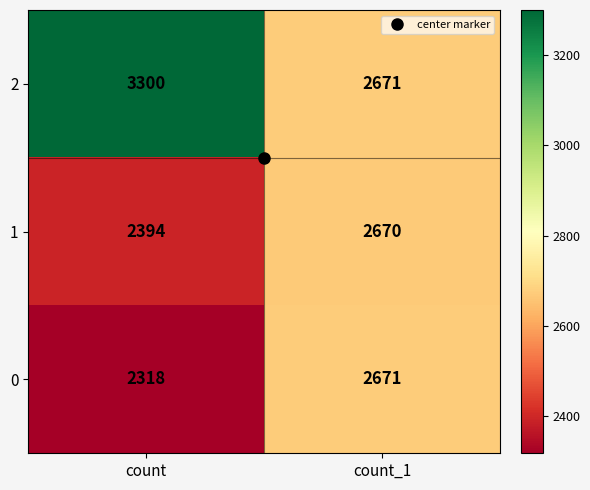

True or false: 2 has a value of 3645 at count_1.

False